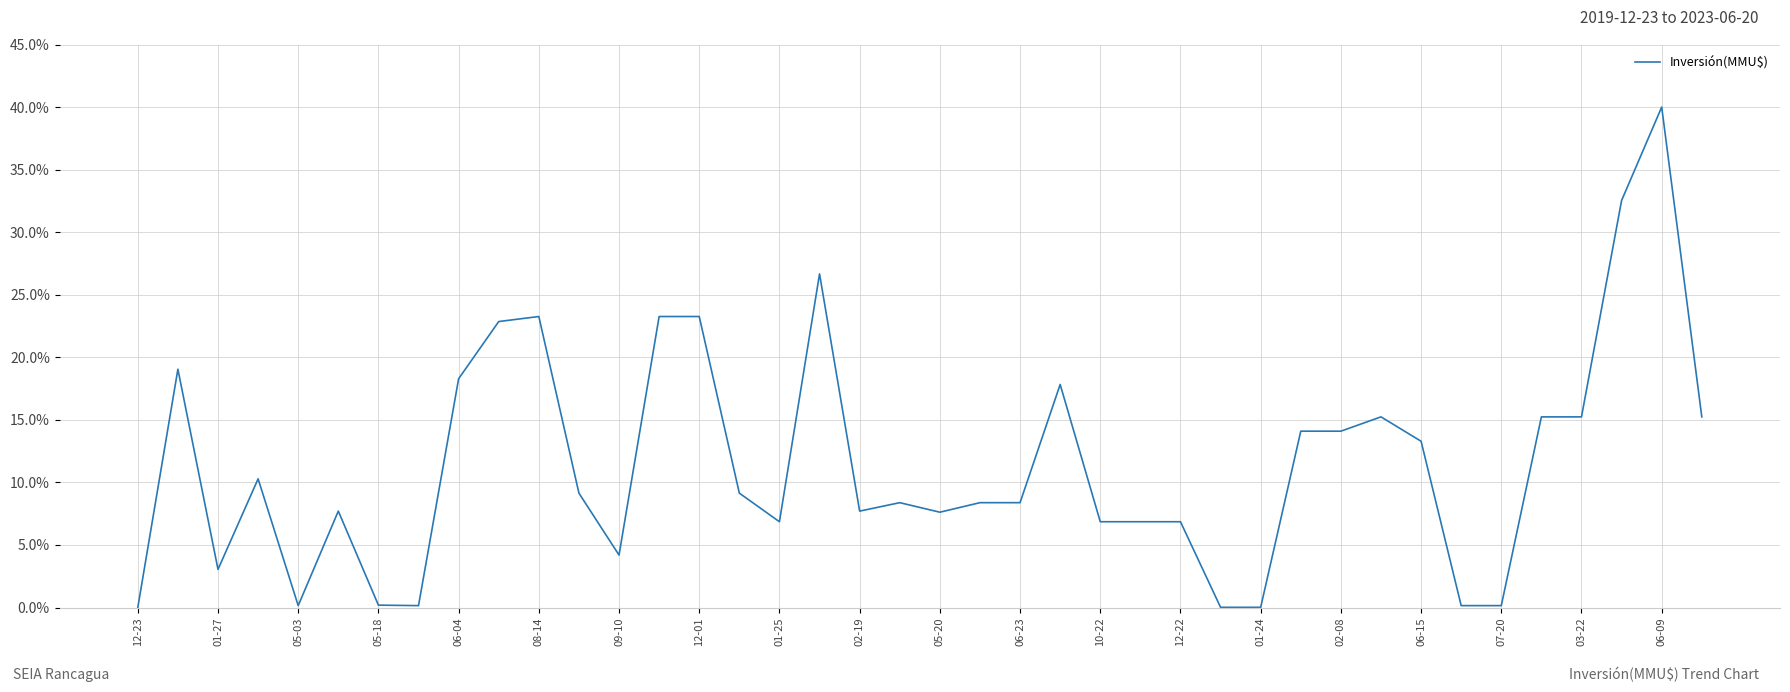

What is the maximum value shown in the chart?

40.0